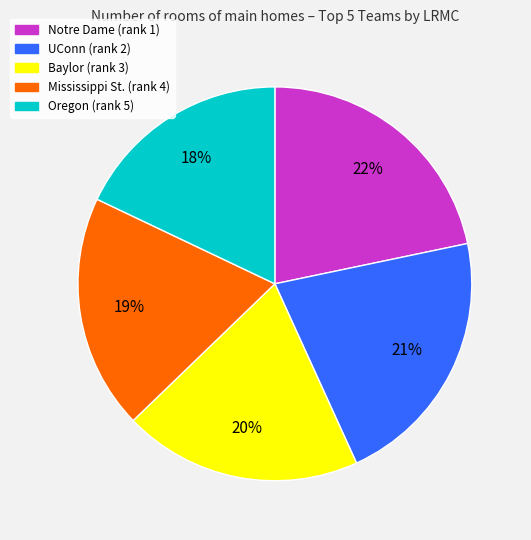

Does Mississippi St. account for over 50% of the chart?

No